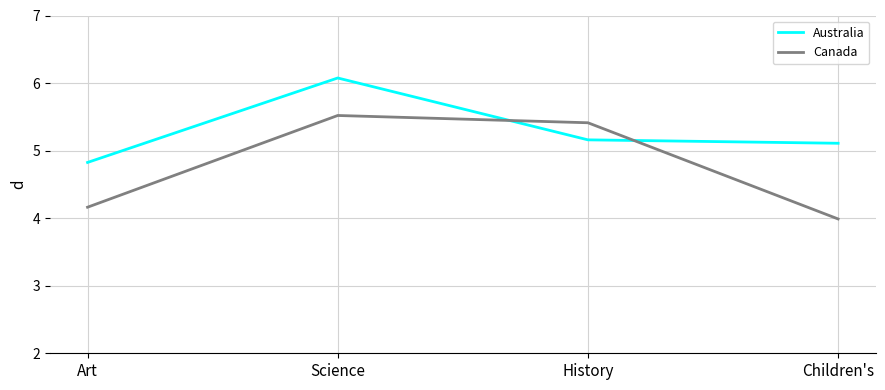

Reading left to right, list all the values displayed in this chart.

Australia: Art=4.8	Science=6.1	History=5.2	Children's=5.1
Canada: Art=4.2	Science=5.5	History=5.4	Children's=4.0